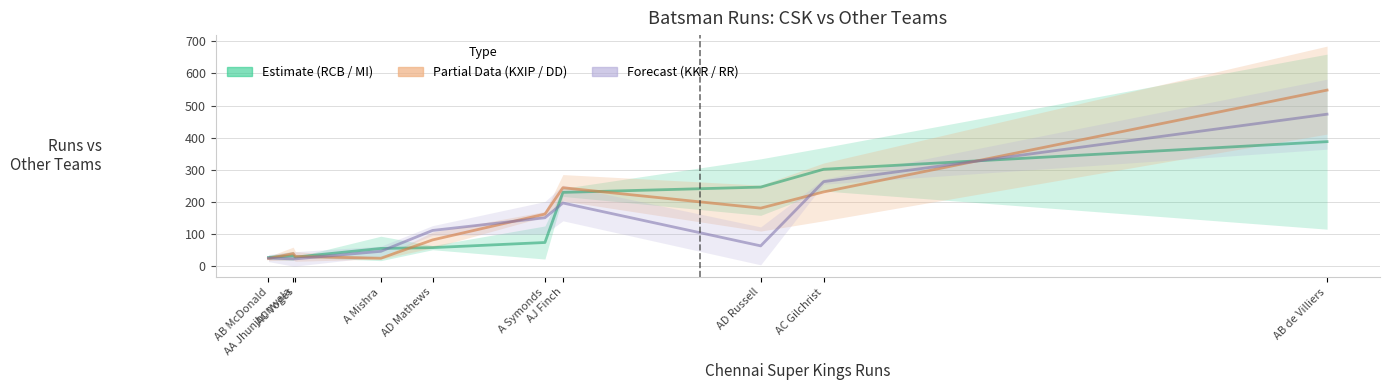

Rank the series at A Symonds from highest to lowest value.

Kings XI Punjab, Kolkata Knight Riders, Royal Challengers Bangalore